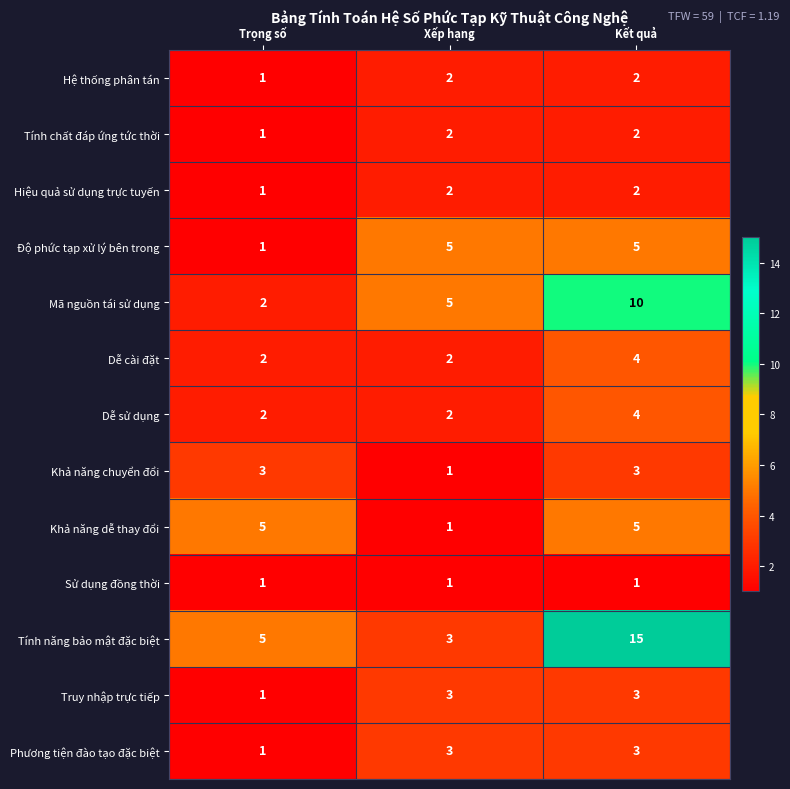

Which series has the largest range (max minus min)?

Tính năng bảo mật đặc biệt